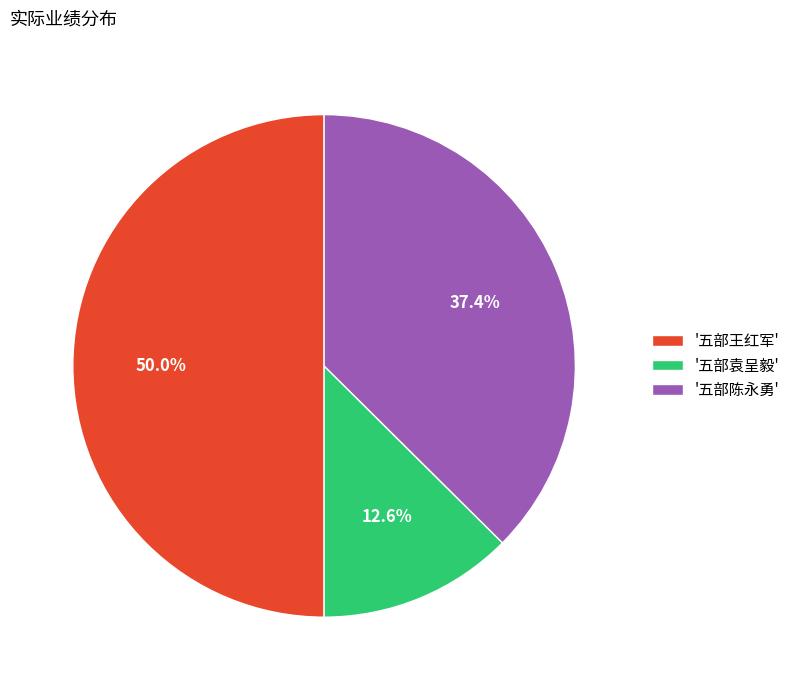

How many segments does this pie chart have?

3